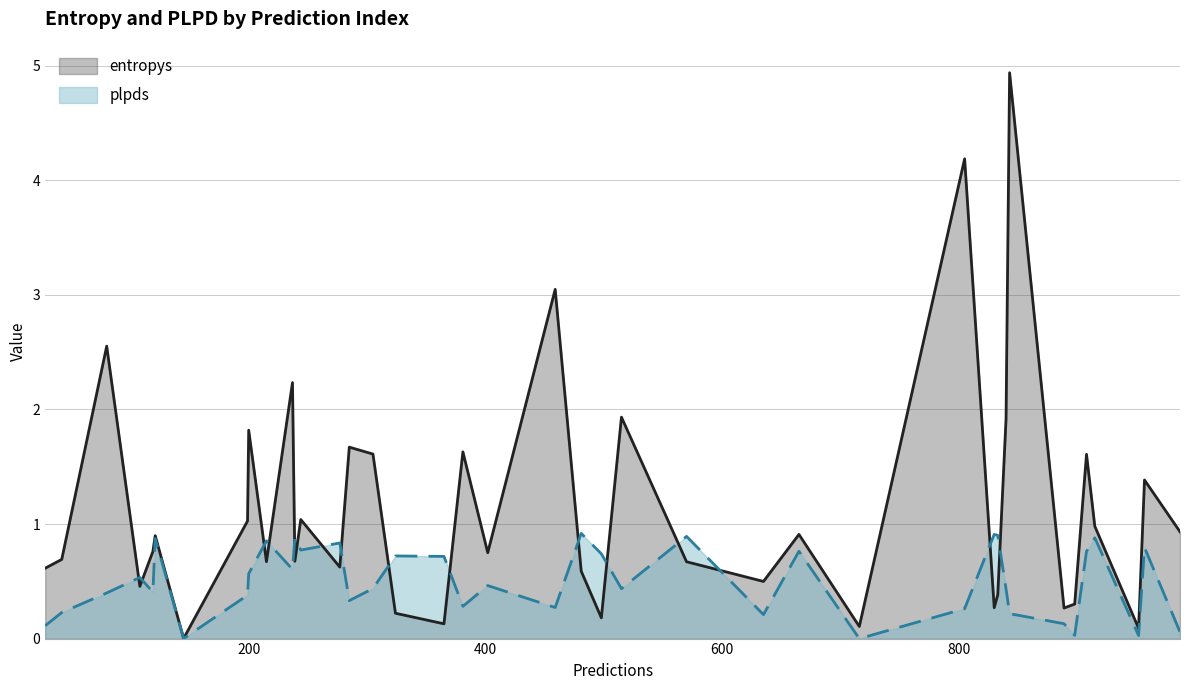

What is the value of the plpds point at the 20th from the left?

0.9